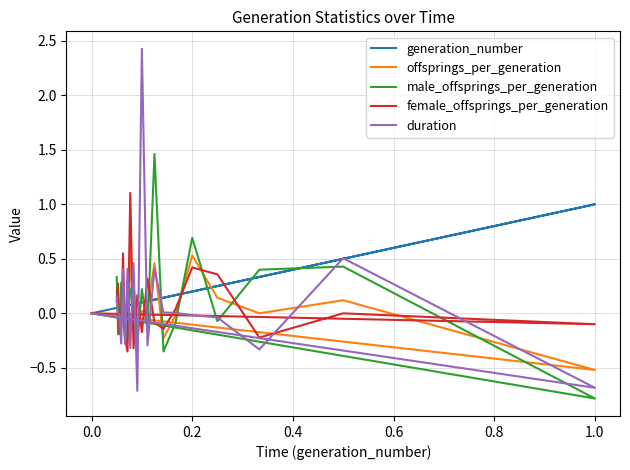

True or false: duration and offsprings_per_generation intersect in this chart.

True